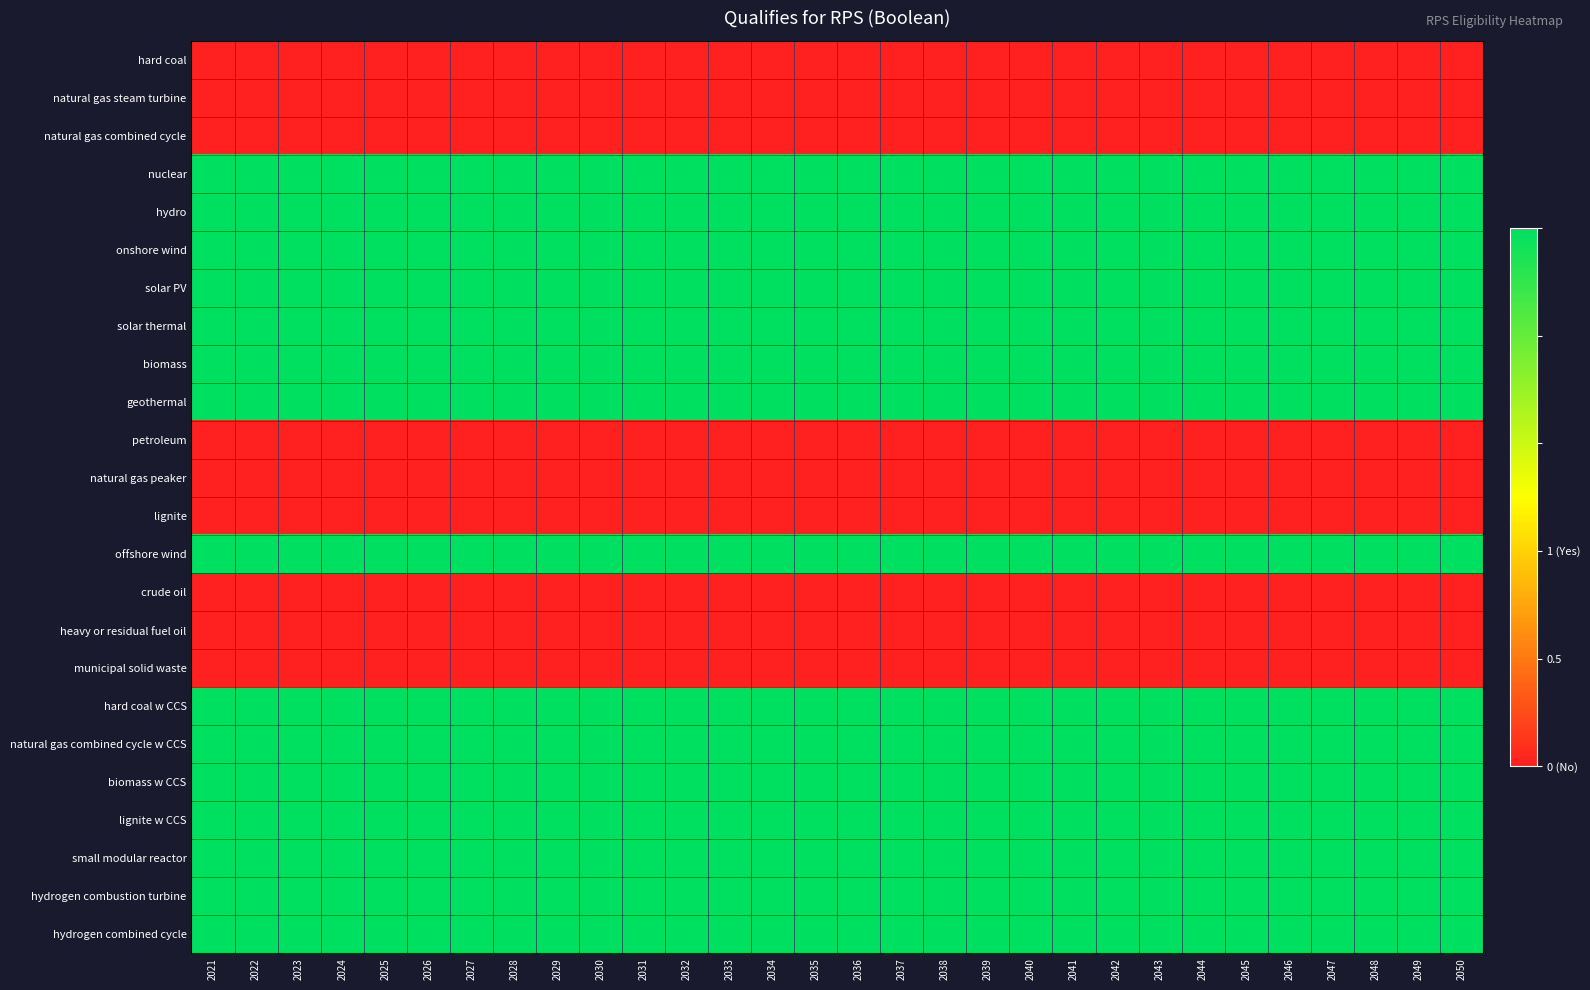

Reading left to right, what are all the values shown in this chart?

hard coal: 2021=0	2022=0	2023=0	2024=0	2025=0	2026=0	2027=0	2028=0	2029=0	2030=0	2031=0	2032=0	2033=0	2034=0	2035=0	2036=0	2037=0	2038=0	2039=0	2040=0	2041=0	2042=0	2043=0	2044=0	2045=0	2046=0	2047=0	2048=0	2049=0	2050=0
natural gas steam turbine: 2021=0	2022=0	2023=0	2024=0	2025=0	2026=0	2027=0	2028=0	2029=0	2030=0	2031=0	2032=0	2033=0	2034=0	2035=0	2036=0	2037=0	2038=0	2039=0	2040=0	2041=0	2042=0	2043=0	2044=0	2045=0	2046=0	2047=0	2048=0	2049=0	2050=0
natural gas combined cycle: 2021=0	2022=0	2023=0	2024=0	2025=0	2026=0	2027=0	2028=0	2029=0	2030=0	2031=0	2032=0	2033=0	2034=0	2035=0	2036=0	2037=0	2038=0	2039=0	2040=0	2041=0	2042=0	2043=0	2044=0	2045=0	2046=0	2047=0	2048=0	2049=0	2050=0
nuclear: 2021=1	2022=1	2023=1	2024=1	2025=1	2026=1	2027=1	2028=1	2029=1	2030=1	2031=1	2032=1	2033=1	2034=1	2035=1	2036=1	2037=1	2038=1	2039=1	2040=1	2041=1	2042=1	2043=1	2044=1	2045=1	2046=1	2047=1	2048=1	2049=1	2050=1
hydro: 2021=1	2022=1	2023=1	2024=1	2025=1	2026=1	2027=1	2028=1	2029=1	2030=1	2031=1	2032=1	2033=1	2034=1	2035=1	2036=1	2037=1	2038=1	2039=1	2040=1	2041=1	2042=1	2043=1	2044=1	2045=1	2046=1	2047=1	2048=1	2049=1	2050=1
onshore wind: 2021=1	2022=1	2023=1	2024=1	2025=1	2026=1	2027=1	2028=1	2029=1	2030=1	2031=1	2032=1	2033=1	2034=1	2035=1	2036=1	2037=1	2038=1	2039=1	2040=1	2041=1	2042=1	2043=1	2044=1	2045=1	2046=1	2047=1	2048=1	2049=1	2050=1
solar PV: 2021=1	2022=1	2023=1	2024=1	2025=1	2026=1	2027=1	2028=1	2029=1	2030=1	2031=1	2032=1	2033=1	2034=1	2035=1	2036=1	2037=1	2038=1	2039=1	2040=1	2041=1	2042=1	2043=1	2044=1	2045=1	2046=1	2047=1	2048=1	2049=1	2050=1
solar thermal: 2021=1	2022=1	2023=1	2024=1	2025=1	2026=1	2027=1	2028=1	2029=1	2030=1	2031=1	2032=1	2033=1	2034=1	2035=1	2036=1	2037=1	2038=1	2039=1	2040=1	2041=1	2042=1	2043=1	2044=1	2045=1	2046=1	2047=1	2048=1	2049=1	2050=1
biomass: 2021=1	2022=1	2023=1	2024=1	2025=1	2026=1	2027=1	2028=1	2029=1	2030=1	2031=1	2032=1	2033=1	2034=1	2035=1	2036=1	2037=1	2038=1	2039=1	2040=1	2041=1	2042=1	2043=1	2044=1	2045=1	2046=1	2047=1	2048=1	2049=1	2050=1
geothermal: 2021=1	2022=1	2023=1	2024=1	2025=1	2026=1	2027=1	2028=1	2029=1	2030=1	2031=1	2032=1	2033=1	2034=1	2035=1	2036=1	2037=1	2038=1	2039=1	2040=1	2041=1	2042=1	2043=1	2044=1	2045=1	2046=1	2047=1	2048=1	2049=1	2050=1
petroleum: 2021=0	2022=0	2023=0	2024=0	2025=0	2026=0	2027=0	2028=0	2029=0	2030=0	2031=0	2032=0	2033=0	2034=0	2035=0	2036=0	2037=0	2038=0	2039=0	2040=0	2041=0	2042=0	2043=0	2044=0	2045=0	2046=0	2047=0	2048=0	2049=0	2050=0
natural gas peaker: 2021=0	2022=0	2023=0	2024=0	2025=0	2026=0	2027=0	2028=0	2029=0	2030=0	2031=0	2032=0	2033=0	2034=0	2035=0	2036=0	2037=0	2038=0	2039=0	2040=0	2041=0	2042=0	2043=0	2044=0	2045=0	2046=0	2047=0	2048=0	2049=0	2050=0
lignite: 2021=0	2022=0	2023=0	2024=0	2025=0	2026=0	2027=0	2028=0	2029=0	2030=0	2031=0	2032=0	2033=0	2034=0	2035=0	2036=0	2037=0	2038=0	2039=0	2040=0	2041=0	2042=0	2043=0	2044=0	2045=0	2046=0	2047=0	2048=0	2049=0	2050=0
offshore wind: 2021=1	2022=1	2023=1	2024=1	2025=1	2026=1	2027=1	2028=1	2029=1	2030=1	2031=1	2032=1	2033=1	2034=1	2035=1	2036=1	2037=1	2038=1	2039=1	2040=1	2041=1	2042=1	2043=1	2044=1	2045=1	2046=1	2047=1	2048=1	2049=1	2050=1
crude oil: 2021=0	2022=0	2023=0	2024=0	2025=0	2026=0	2027=0	2028=0	2029=0	2030=0	2031=0	2032=0	2033=0	2034=0	2035=0	2036=0	2037=0	2038=0	2039=0	2040=0	2041=0	2042=0	2043=0	2044=0	2045=0	2046=0	2047=0	2048=0	2049=0	2050=0
heavy or residual fuel oil: 2021=0	2022=0	2023=0	2024=0	2025=0	2026=0	2027=0	2028=0	2029=0	2030=0	2031=0	2032=0	2033=0	2034=0	2035=0	2036=0	2037=0	2038=0	2039=0	2040=0	2041=0	2042=0	2043=0	2044=0	2045=0	2046=0	2047=0	2048=0	2049=0	2050=0
municipal solid waste: 2021=0	2022=0	2023=0	2024=0	2025=0	2026=0	2027=0	2028=0	2029=0	2030=0	2031=0	2032=0	2033=0	2034=0	2035=0	2036=0	2037=0	2038=0	2039=0	2040=0	2041=0	2042=0	2043=0	2044=0	2045=0	2046=0	2047=0	2048=0	2049=0	2050=0
hard coal w CCS: 2021=1	2022=1	2023=1	2024=1	2025=1	2026=1	2027=1	2028=1	2029=1	2030=1	2031=1	2032=1	2033=1	2034=1	2035=1	2036=1	2037=1	2038=1	2039=1	2040=1	2041=1	2042=1	2043=1	2044=1	2045=1	2046=1	2047=1	2048=1	2049=1	2050=1
natural gas combined cycle w CCS: 2021=1	2022=1	2023=1	2024=1	2025=1	2026=1	2027=1	2028=1	2029=1	2030=1	2031=1	2032=1	2033=1	2034=1	2035=1	2036=1	2037=1	2038=1	2039=1	2040=1	2041=1	2042=1	2043=1	2044=1	2045=1	2046=1	2047=1	2048=1	2049=1	2050=1
biomass w CCS: 2021=1	2022=1	2023=1	2024=1	2025=1	2026=1	2027=1	2028=1	2029=1	2030=1	2031=1	2032=1	2033=1	2034=1	2035=1	2036=1	2037=1	2038=1	2039=1	2040=1	2041=1	2042=1	2043=1	2044=1	2045=1	2046=1	2047=1	2048=1	2049=1	2050=1
lignite w CCS: 2021=1	2022=1	2023=1	2024=1	2025=1	2026=1	2027=1	2028=1	2029=1	2030=1	2031=1	2032=1	2033=1	2034=1	2035=1	2036=1	2037=1	2038=1	2039=1	2040=1	2041=1	2042=1	2043=1	2044=1	2045=1	2046=1	2047=1	2048=1	2049=1	2050=1
small modular reactor: 2021=1	2022=1	2023=1	2024=1	2025=1	2026=1	2027=1	2028=1	2029=1	2030=1	2031=1	2032=1	2033=1	2034=1	2035=1	2036=1	2037=1	2038=1	2039=1	2040=1	2041=1	2042=1	2043=1	2044=1	2045=1	2046=1	2047=1	2048=1	2049=1	2050=1
hydrogen combustion turbine: 2021=1	2022=1	2023=1	2024=1	2025=1	2026=1	2027=1	2028=1	2029=1	2030=1	2031=1	2032=1	2033=1	2034=1	2035=1	2036=1	2037=1	2038=1	2039=1	2040=1	2041=1	2042=1	2043=1	2044=1	2045=1	2046=1	2047=1	2048=1	2049=1	2050=1
hydrogen combined cycle: 2021=1	2022=1	2023=1	2024=1	2025=1	2026=1	2027=1	2028=1	2029=1	2030=1	2031=1	2032=1	2033=1	2034=1	2035=1	2036=1	2037=1	2038=1	2039=1	2040=1	2041=1	2042=1	2043=1	2044=1	2045=1	2046=1	2047=1	2048=1	2049=1	2050=1